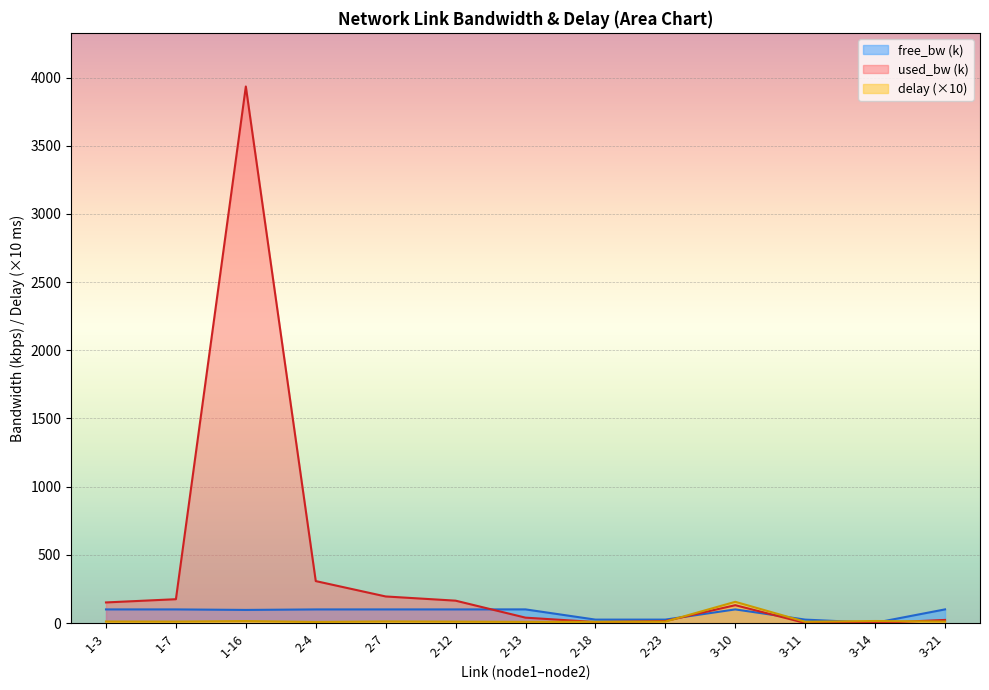

Is the value of delay at 2-23 greater than the value of free_bw at 3-11?

No